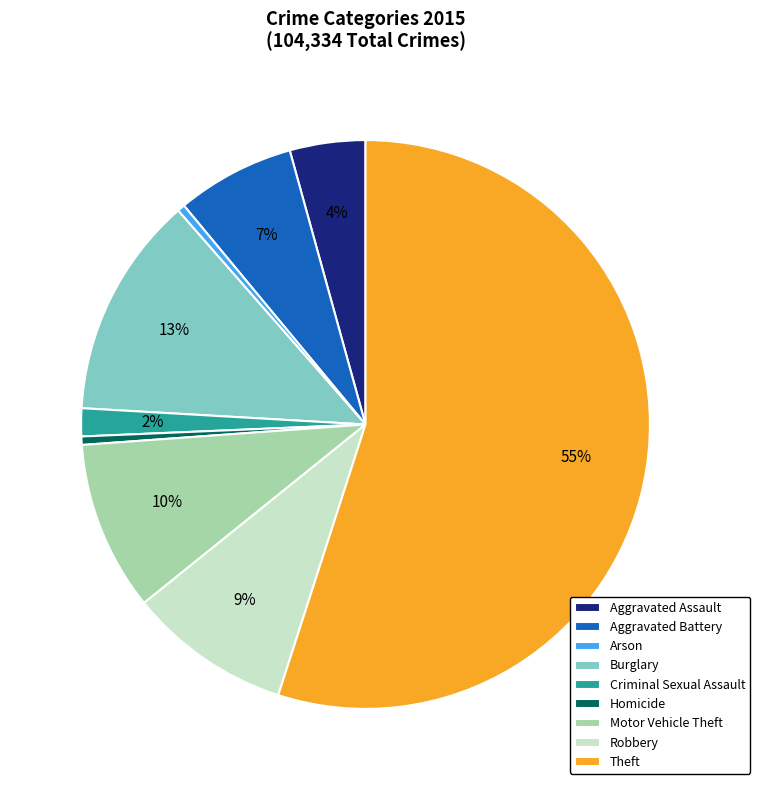

To the nearest percent, what is the combined percentage of Homicide and Motor Vehicle Theft?

10%